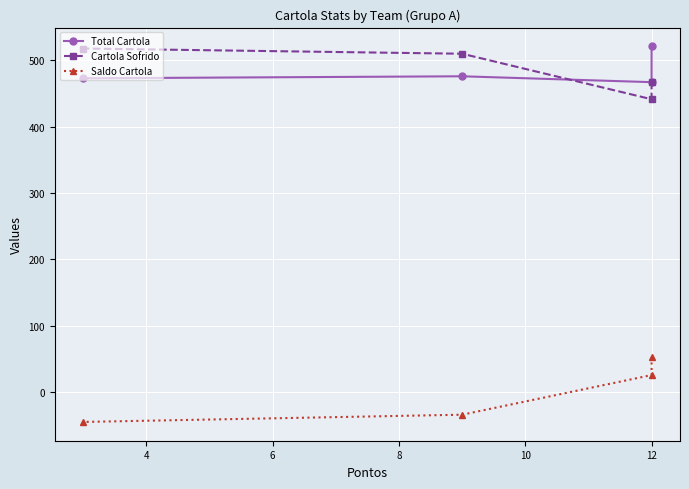

Which series has the largest range (max minus min)?

Saldo Cartola